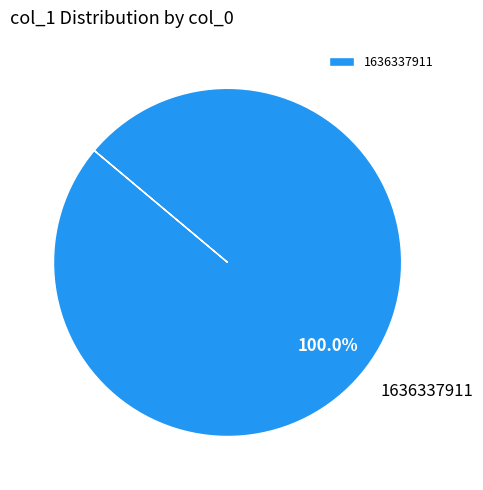

True or false: 1636337911 accounts for 90% of the total.

False